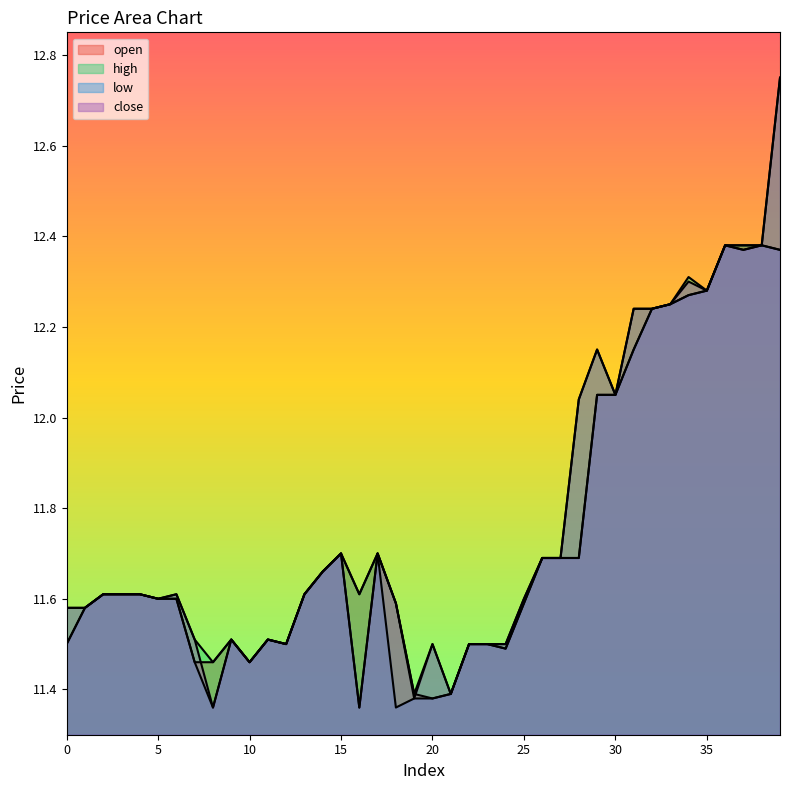

Reading right to left, transcribe all the data shown in this chart.

open: 39=12.4	38=12.4	37=12.4	36=12.4	35=12.3	34=12.3	33=12.2	32=12.2	31=12.2	30=12.1	29=12.1	28=11.7	27=11.7	26=11.7	25=11.6	24=11.5	23=11.5	22=11.5	21=11.4	20=11.4	19=11.4	18=11.6	17=11.7	16=11.6	15=11.7	14=11.7	13=11.6	12=11.5	11=11.5	10=11.5	9=11.5	8=11.5	7=11.5	6=11.6	5=11.6	4=11.6	3=11.6	2=11.6	1=11.6	0=11.5
high: 39=12.8	38=12.4	37=12.4	36=12.4	35=12.3	34=12.3	33=12.2	32=12.2	31=12.2	30=12.1	29=12.2	28=12.0	27=11.7	26=11.7	25=11.6	24=11.5	23=11.5	22=11.5	21=11.4	20=11.5	19=11.4	18=11.6	17=11.7	16=11.6	15=11.7	14=11.7	13=11.6	12=11.5	11=11.5	10=11.5	9=11.5	8=11.5	7=11.5	6=11.6	5=11.6	4=11.6	3=11.6	2=11.6	1=11.6	0=11.6
low: 39=12.4	38=12.4	37=12.4	36=12.4	35=12.3	34=12.3	33=12.2	32=12.2	31=12.2	30=12.1	29=12.1	28=11.7	27=11.7	26=11.7	25=11.6	24=11.5	23=11.5	22=11.5	21=11.4	20=11.4	19=11.4	18=11.4	17=11.7	16=11.4	15=11.7	14=11.7	13=11.6	12=11.5	11=11.5	10=11.5	9=11.5	8=11.4	7=11.5	6=11.6	5=11.6	4=11.6	3=11.6	2=11.6	1=11.6	0=11.5
close: 39=12.8	38=12.4	37=12.4	36=12.4	35=12.3	34=12.3	33=12.2	32=12.2	31=12.2	30=12.1	29=12.2	28=12.0	27=11.7	26=11.7	25=11.6	24=11.5	23=11.5	22=11.5	21=11.4	20=11.5	19=11.4	18=11.6	17=11.7	16=11.4	15=11.7	14=11.7	13=11.6	12=11.5	11=11.5	10=11.5	9=11.5	8=11.4	7=11.5	6=11.6	5=11.6	4=11.6	3=11.6	2=11.6	1=11.6	0=11.6